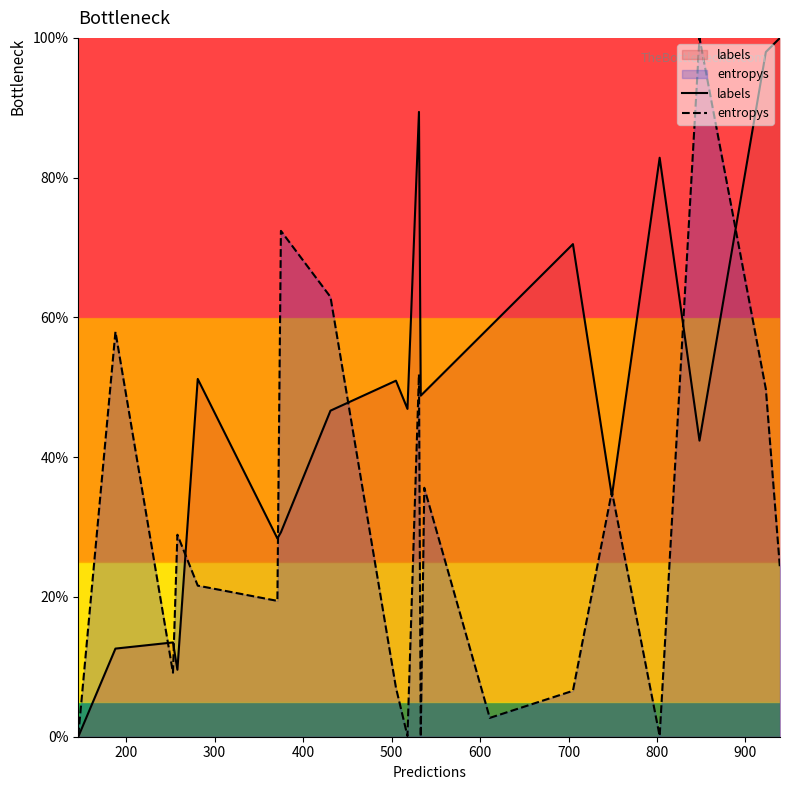

What is the difference between the maximum and minimum values in the entropys series?

100.0